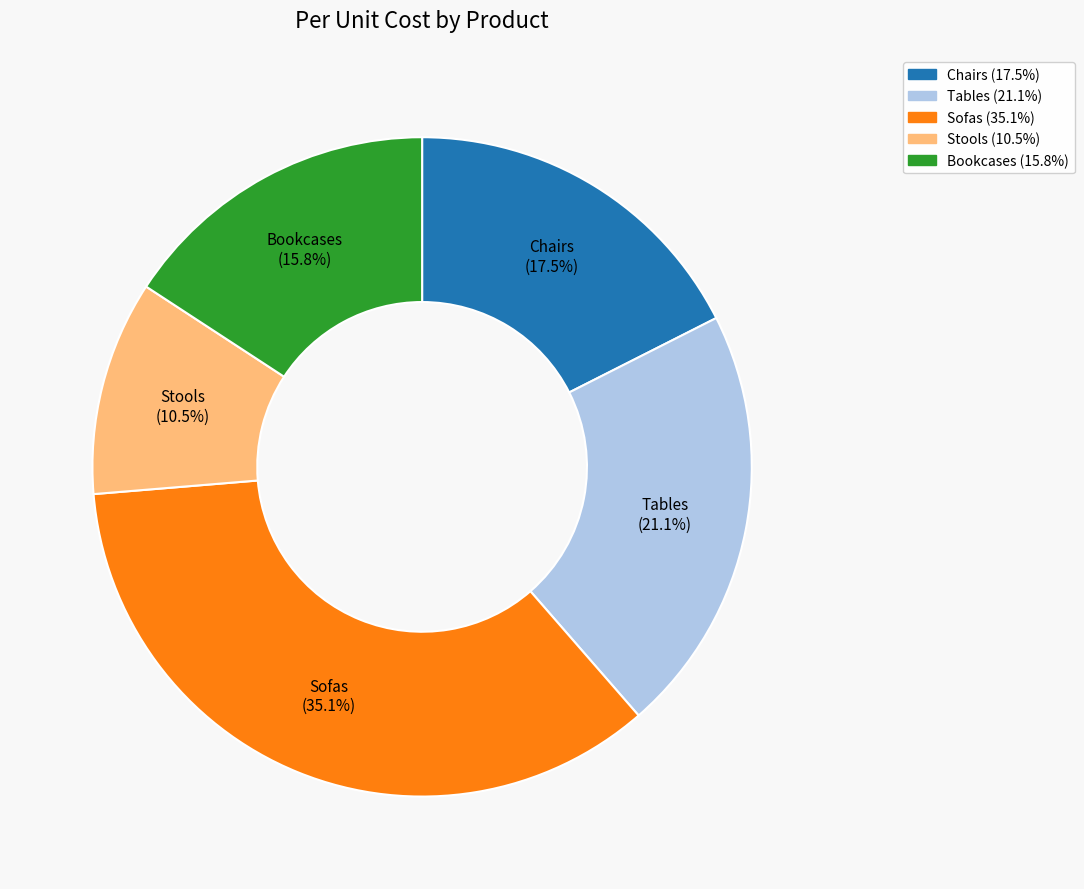

The Bookcases slice represents 30% of the pie. True or false?

False